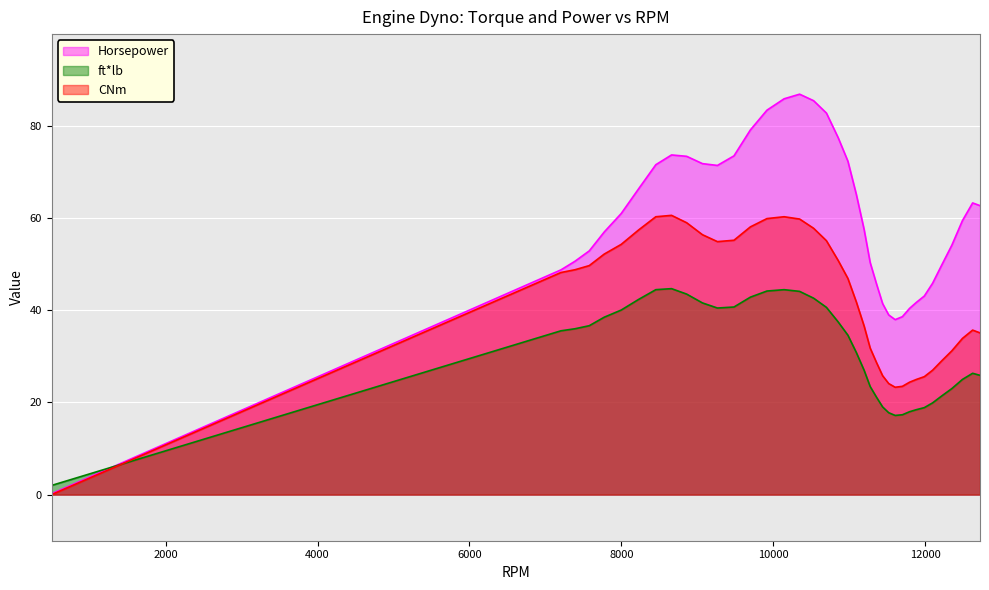

List the series in order of their overall mean, lowest first.

ft*lb, CNm, Horsepower